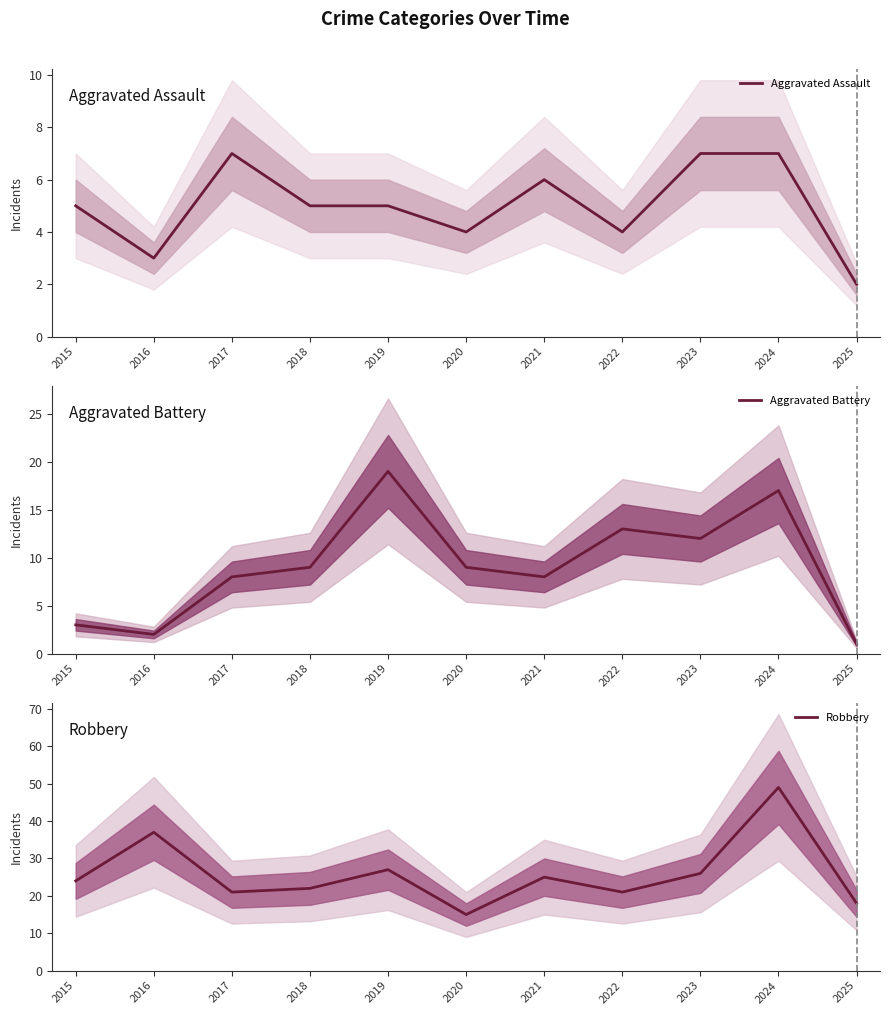

Is it true that Robbery equals 42 at 2015?

False